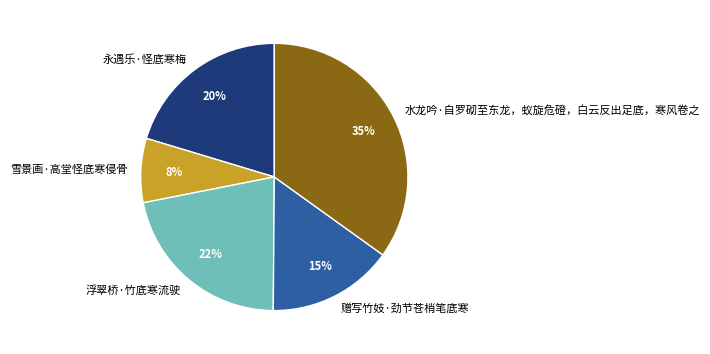

What is the smallest slice in the pie chart?

雪景画·高堂怪底寒侵骨